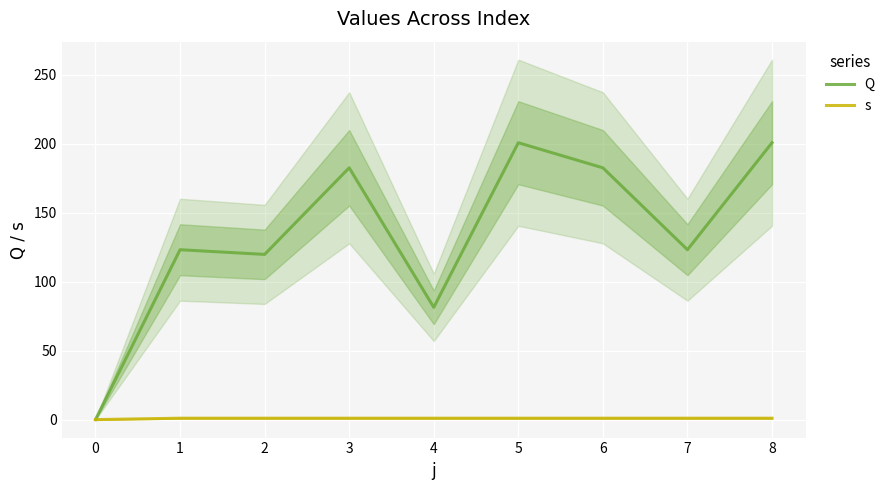

Is it true that Q equals 200.8 at 8?

True